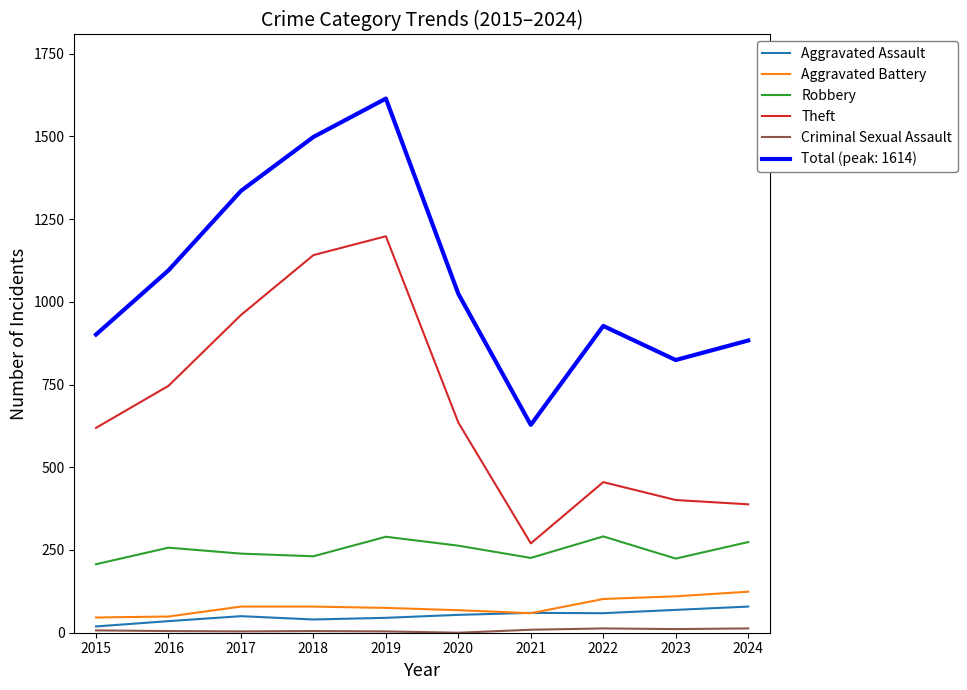

At which category is the sum across all series the highest?

2019